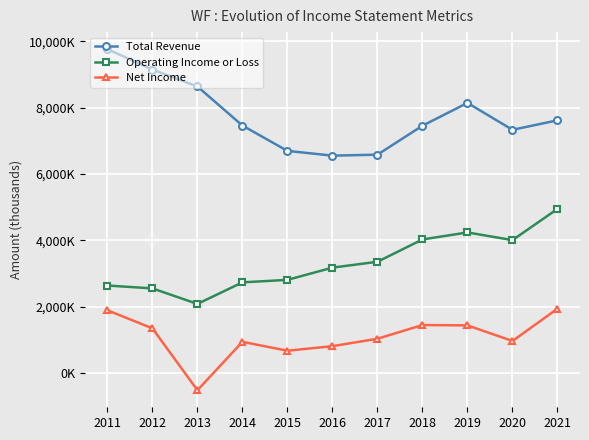

True or false: Total Revenue and Net Income cross at least once.

False